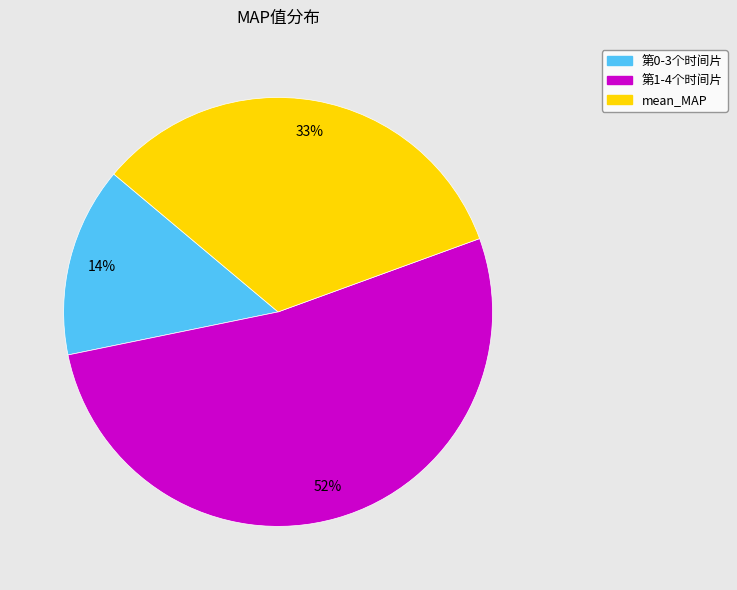

True or false: 第1-4个时间片 accounts for 64% of the total.

False